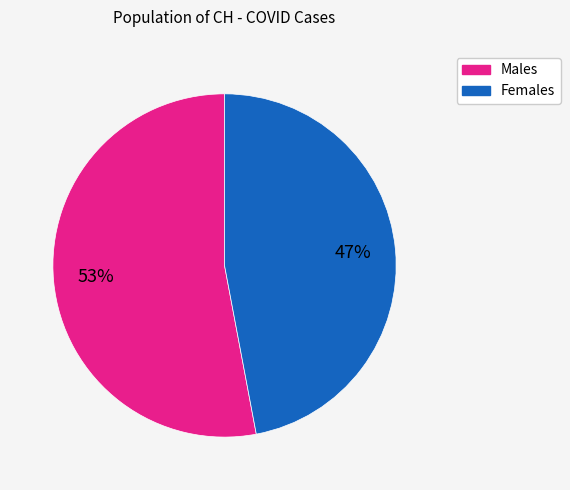

Is there any slice that represents more than half of the pie?

Yes